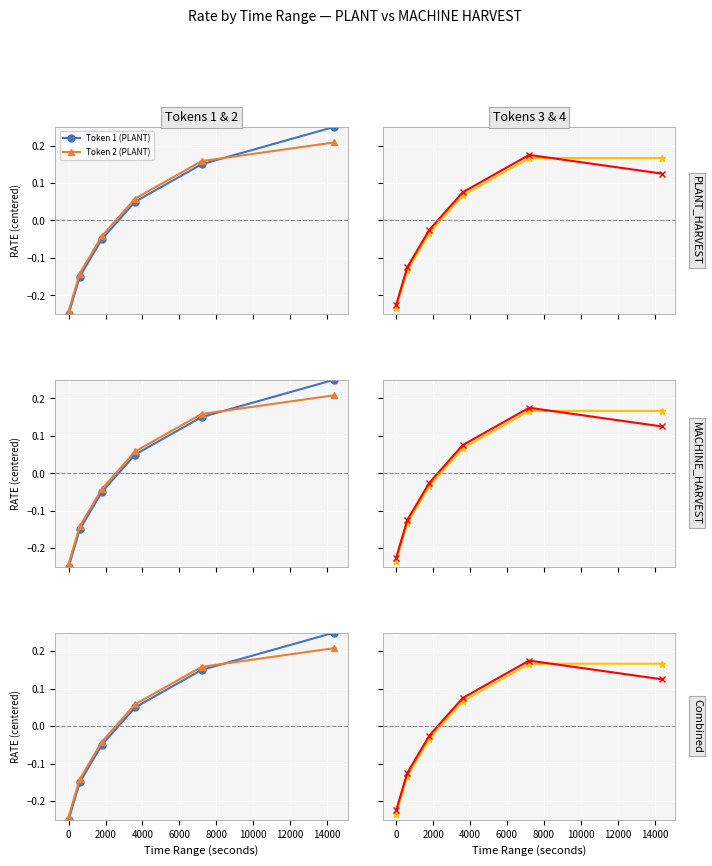

What is the difference between the maximum and minimum values in the Event2 Token 4 (PLANT) series?

0.4